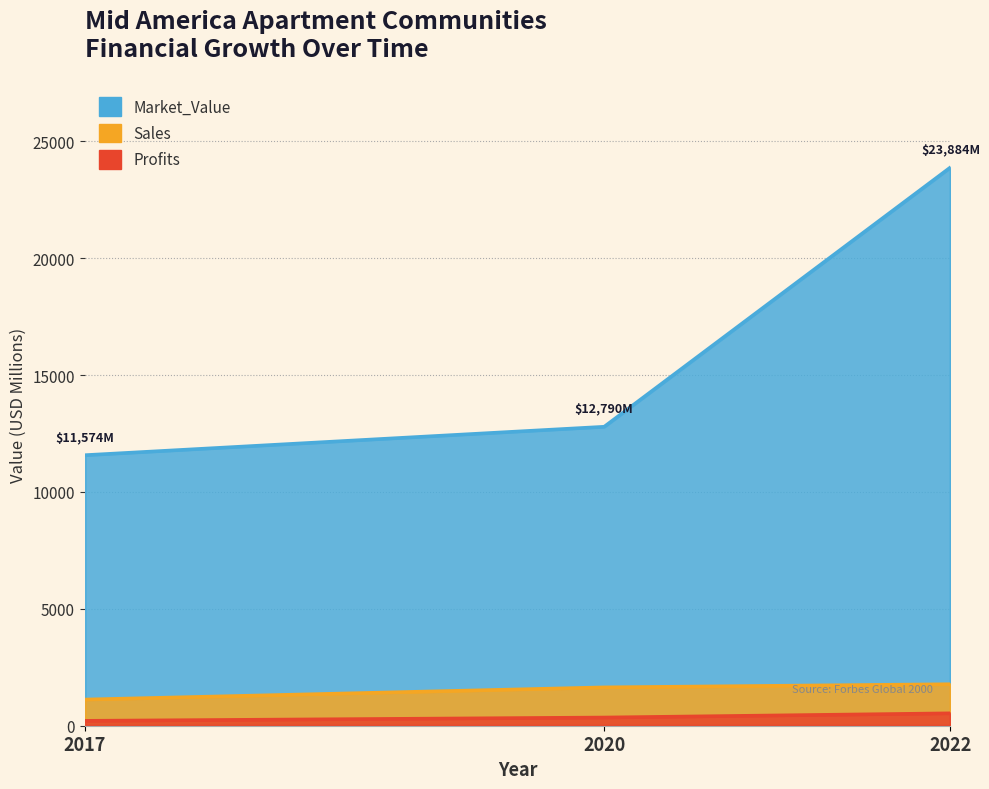

What is the sum of the Sales values at 2022 and 2017?

2900.0